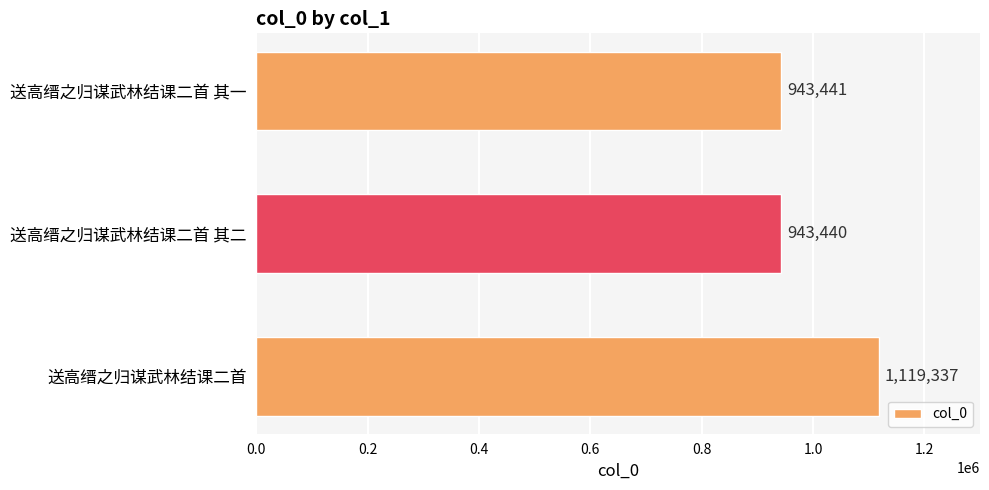

List the labels in order of value, largest first.

送高缙之归谋武林结课二首, 送高缙之归谋武林结课二首 其一, 送高缙之归谋武林结课二首 其二